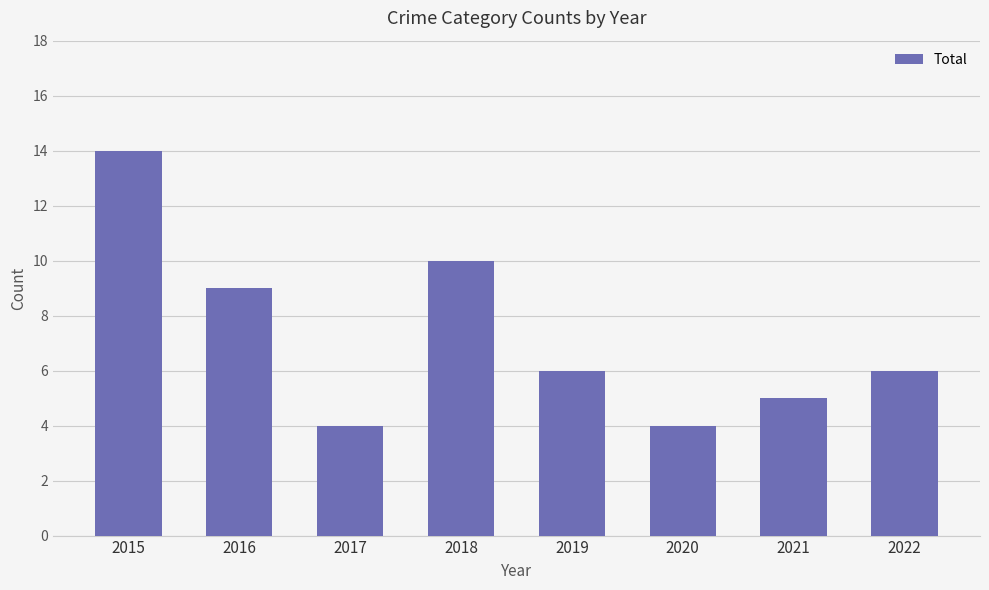

What is the difference between the maximum and minimum values?

10